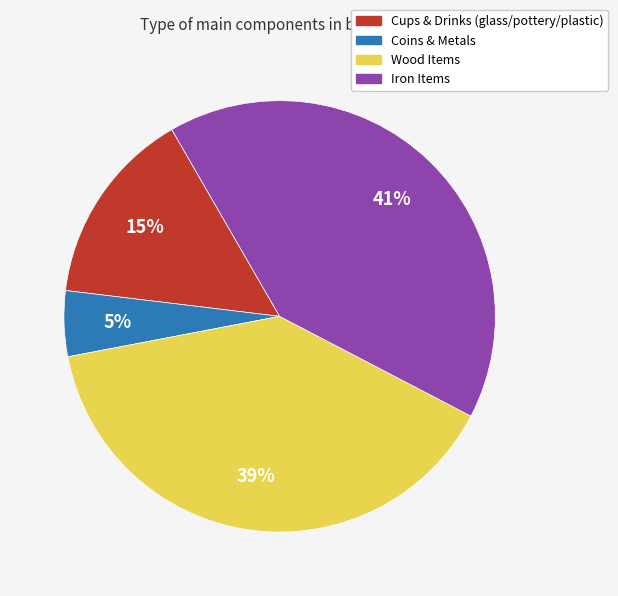

What is the largest slice in the pie chart?

Iron Items